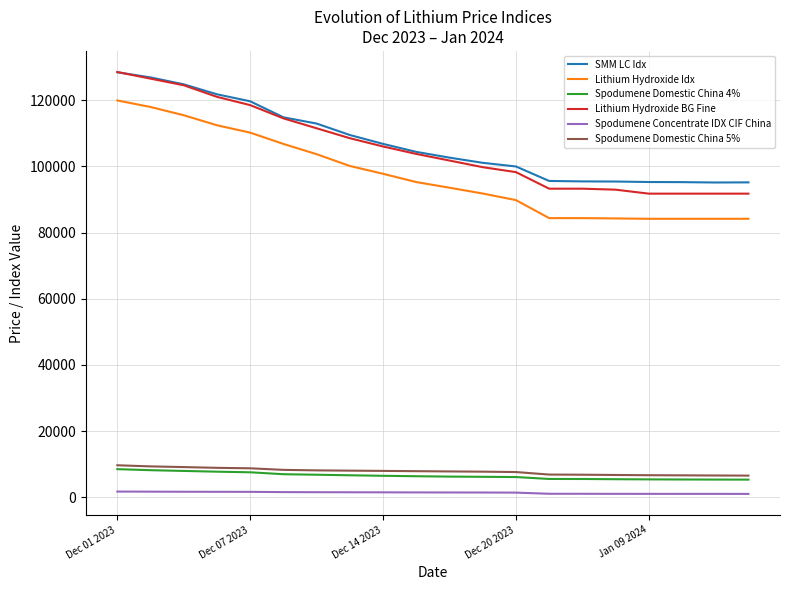

True or false: Lithium Hydroxide BG Fine and Lithium Hydroxide Idx intersect in this chart.

False